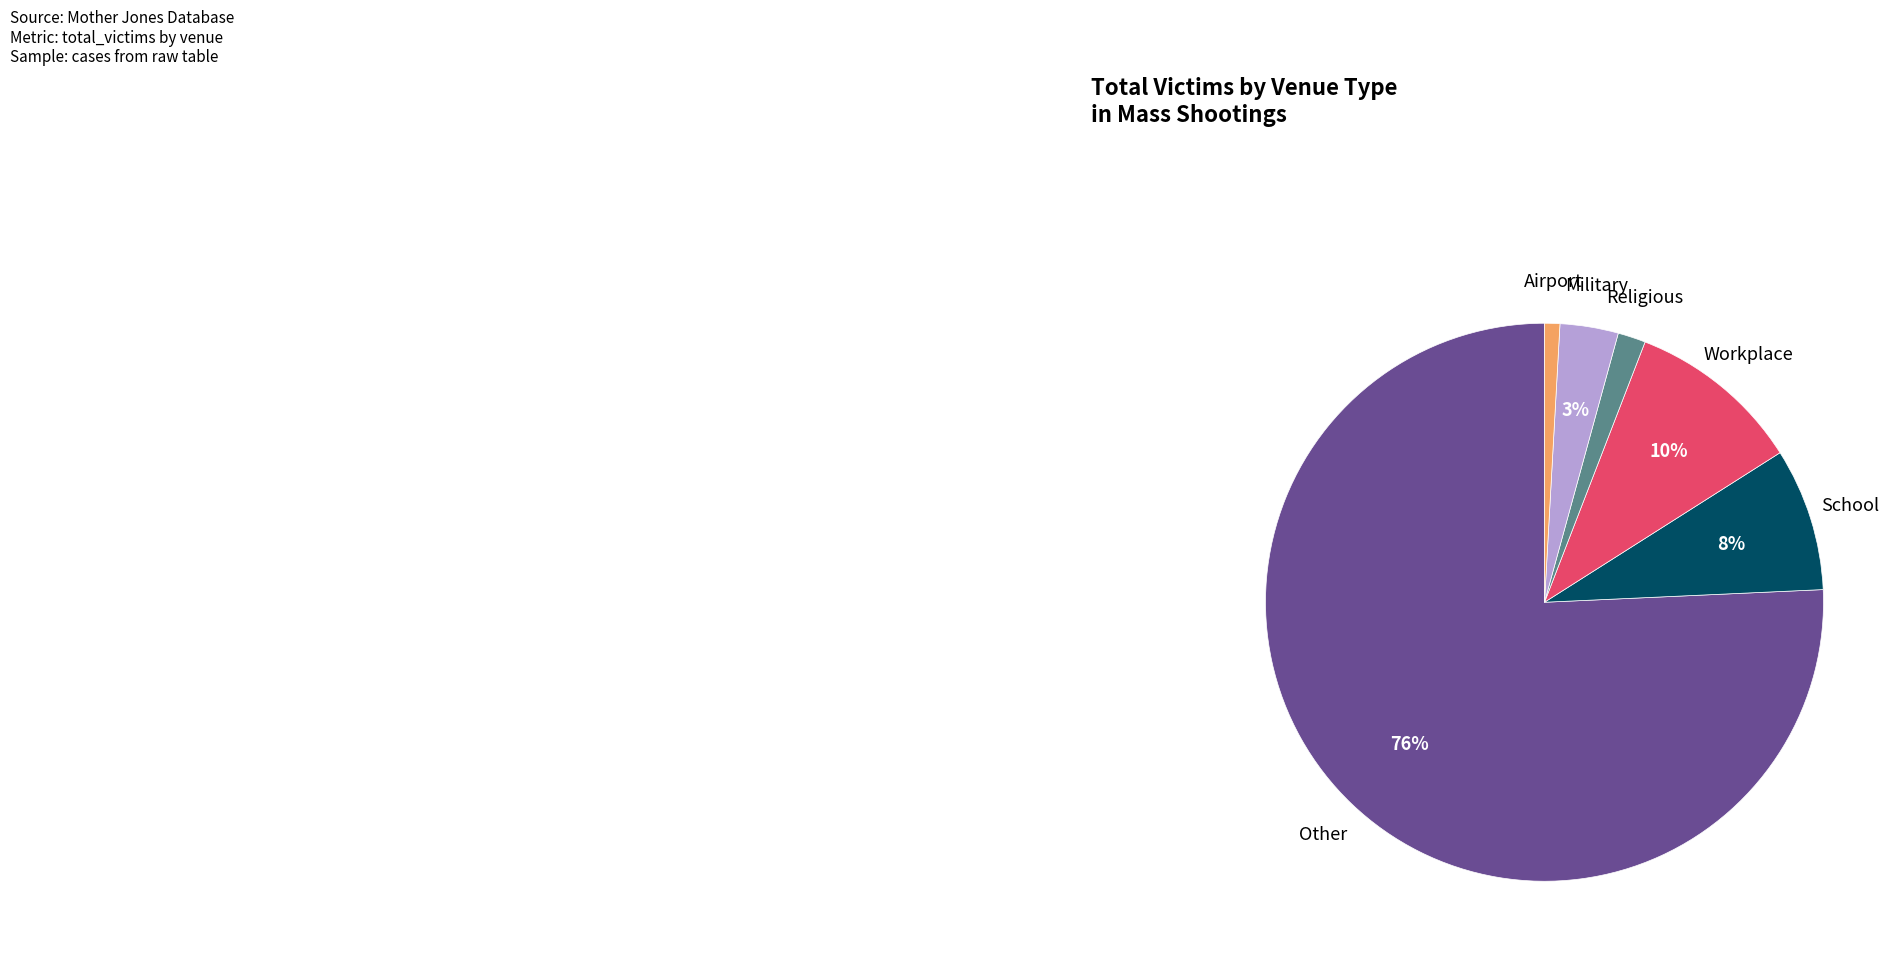

True or false: Workplace accounts for 4% of the total.

False